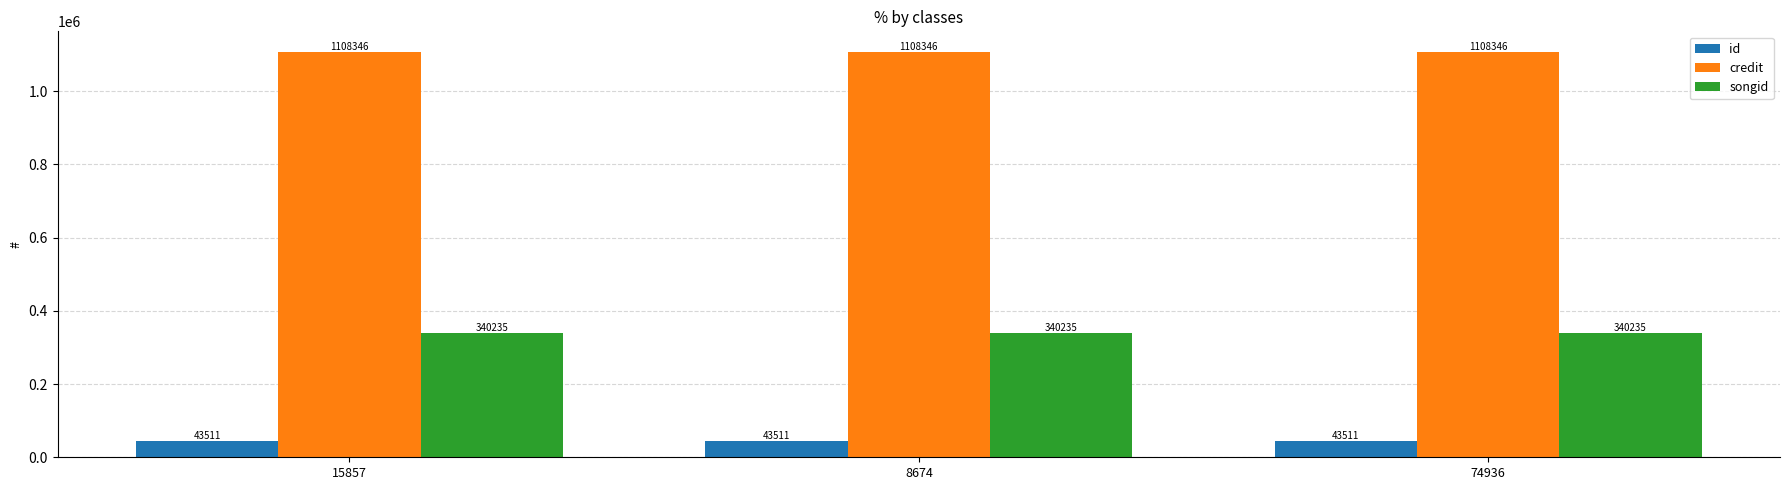

Reading left to right, transcribe all the data shown in this chart.

id: 43511	43511	43511
credit: 1108346	1108346	1108346
songid: 340235	340235	340235